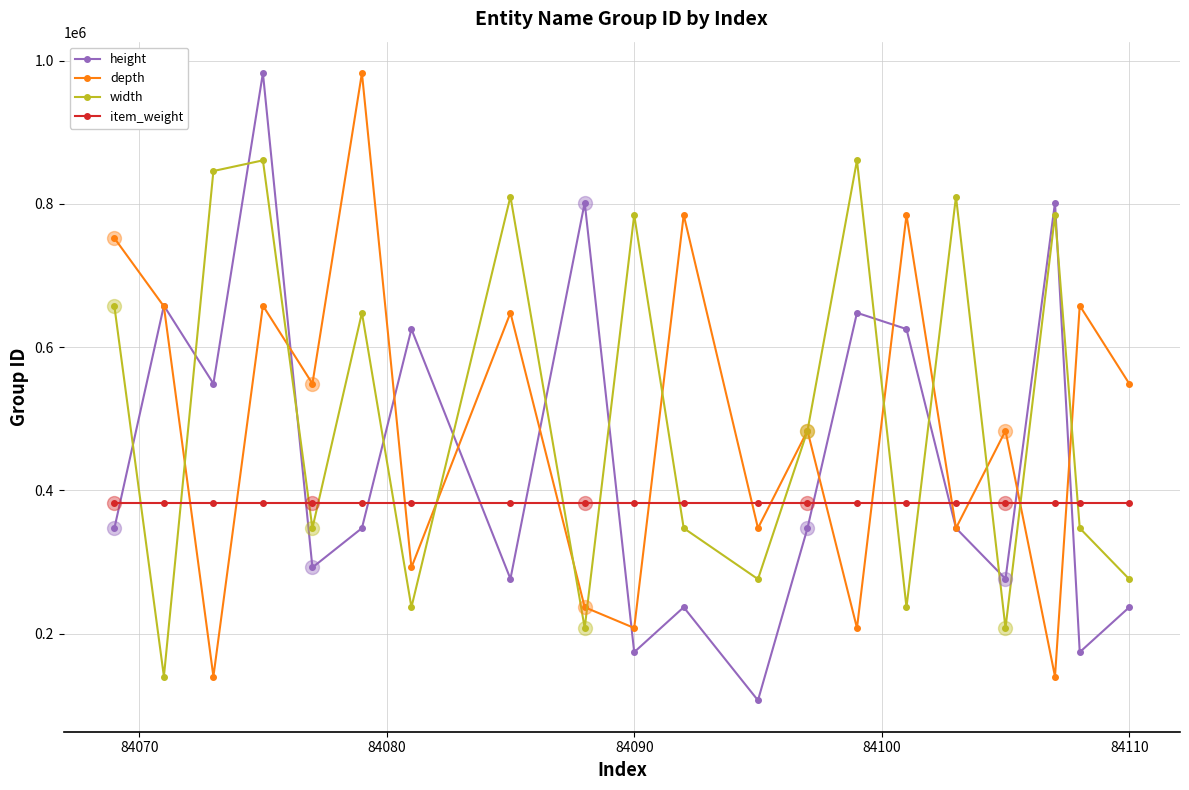

True or false: height has more than 2 interior local peaks.

True